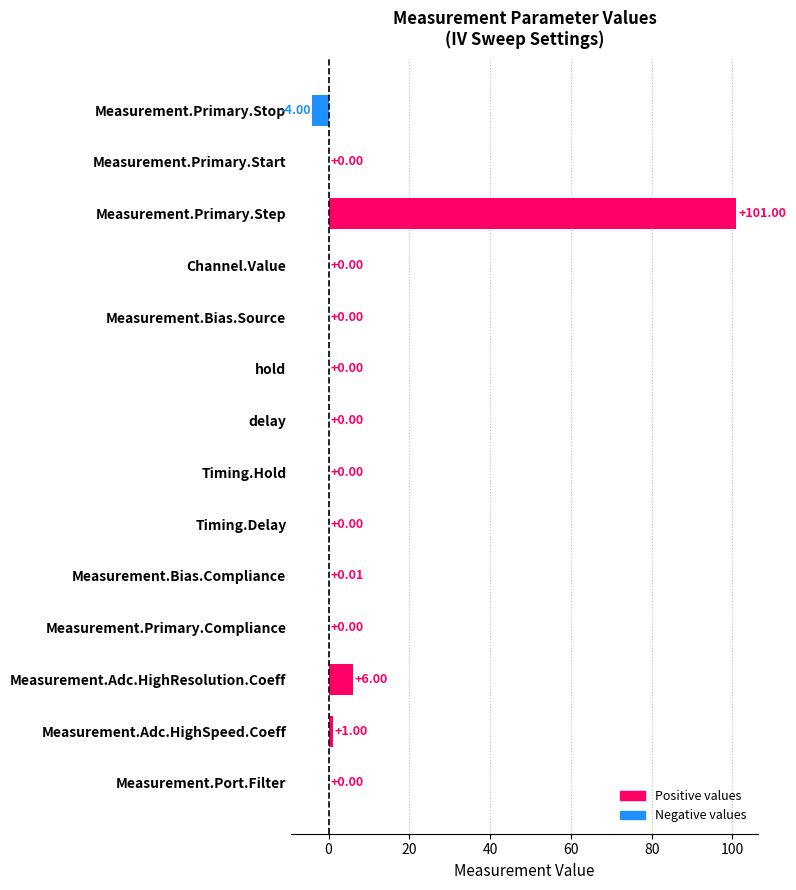

What is the sum of all values?

104.0